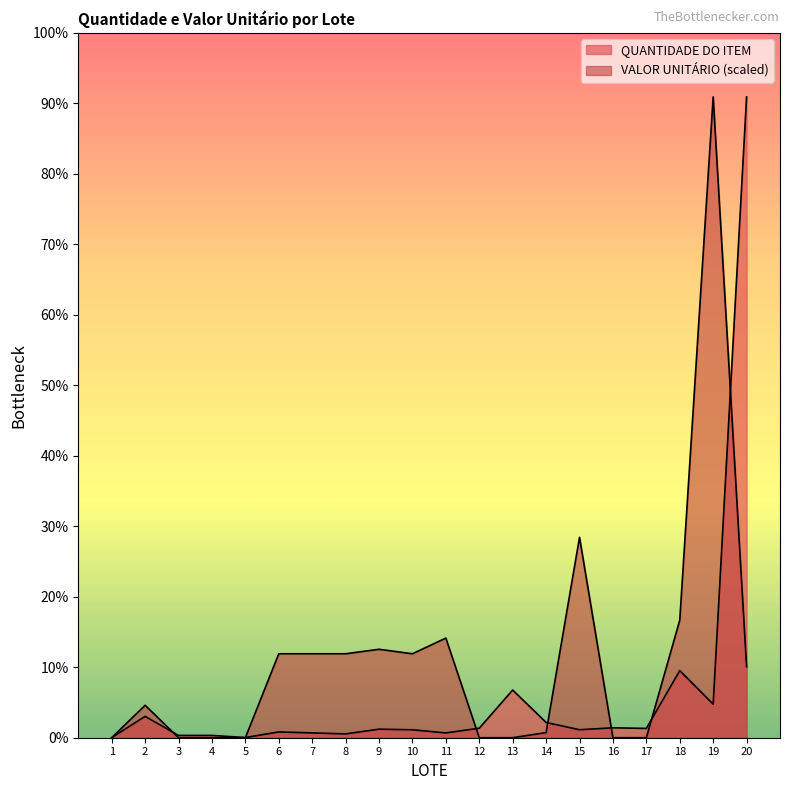

At which label does QUANTIDADE DO ITEM reach its peak?

20